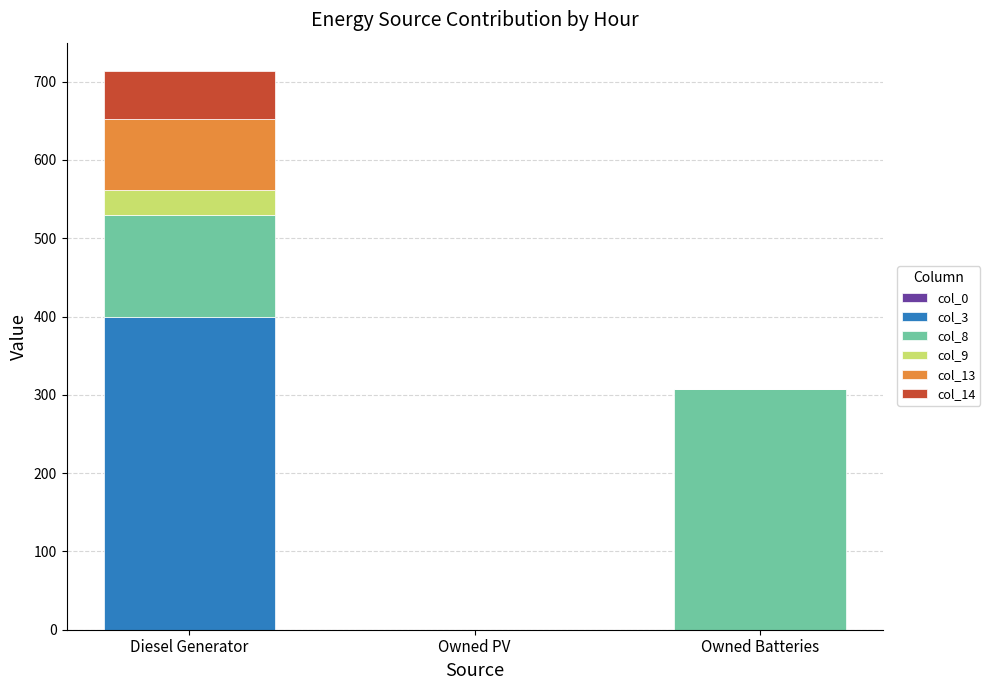

Count the number of data series in this chart.

5